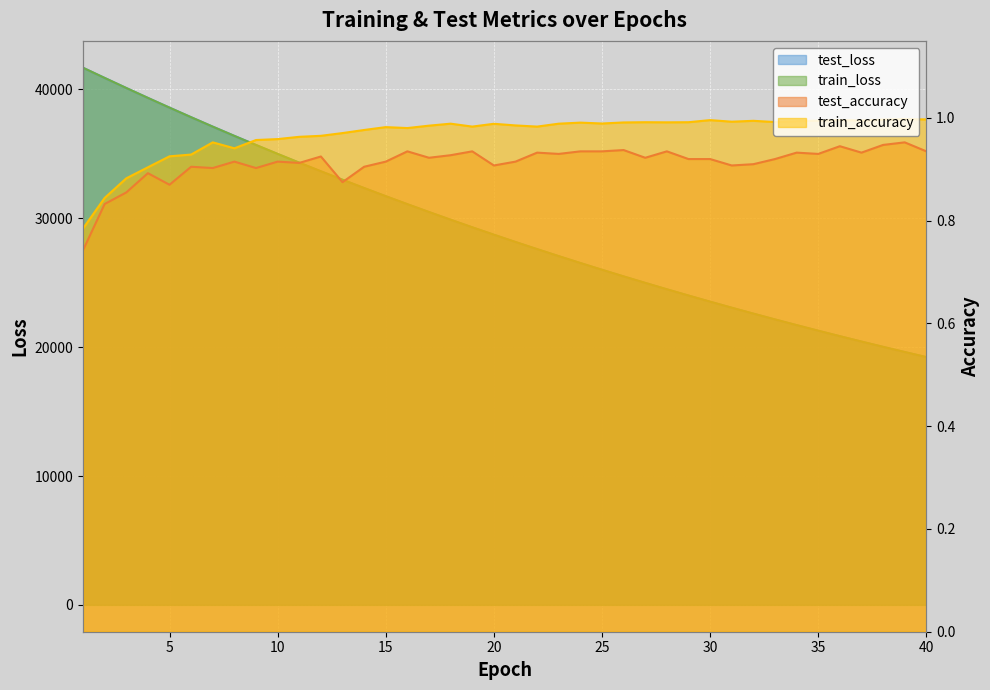

Where is test_loss nearest to the value 30454?

17